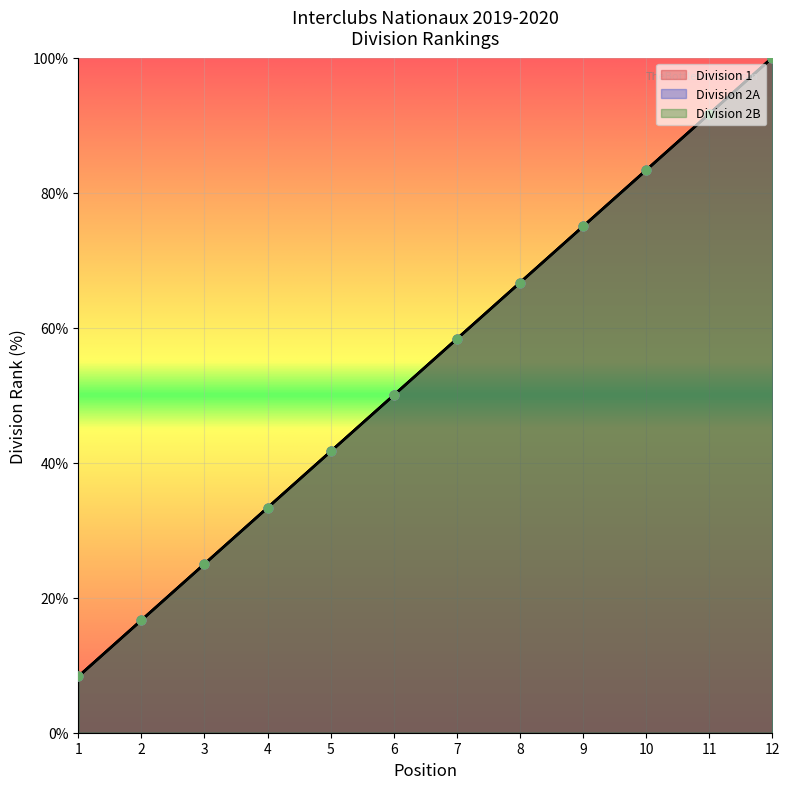

What are all the series names shown in the legend?

Division 1, Division 2A, Division 2B